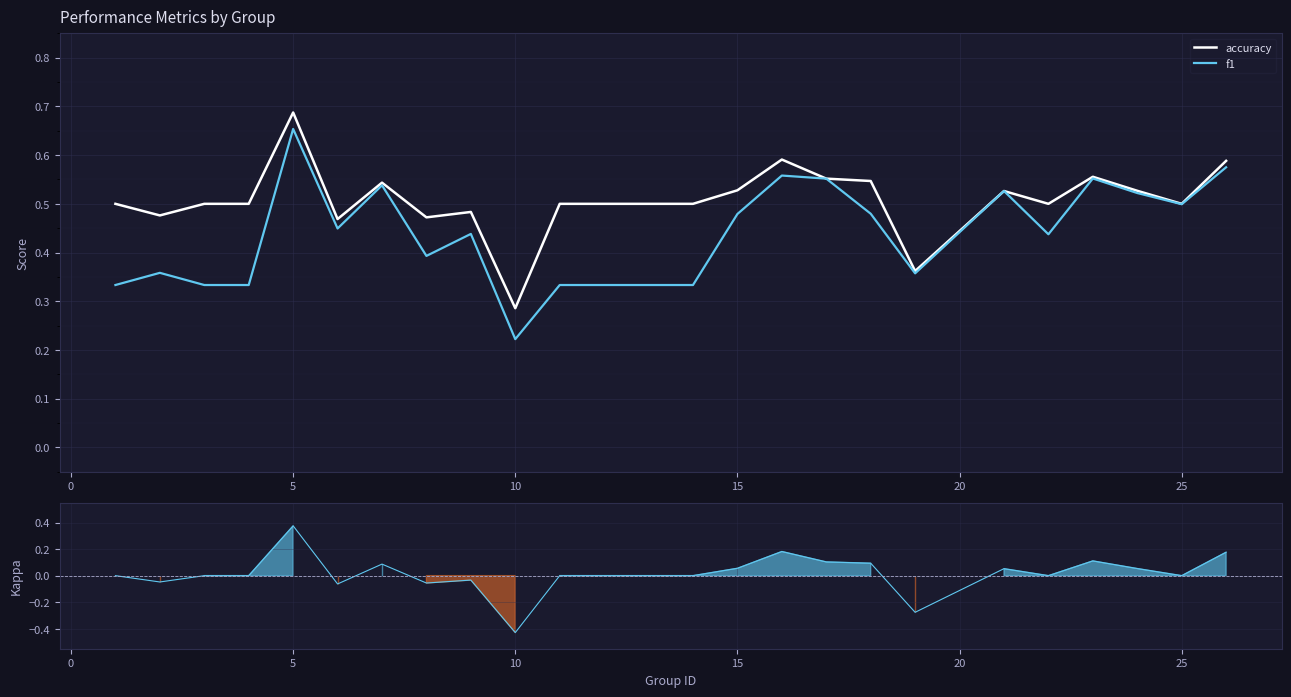

What is the sum of all f1 values?

10.9